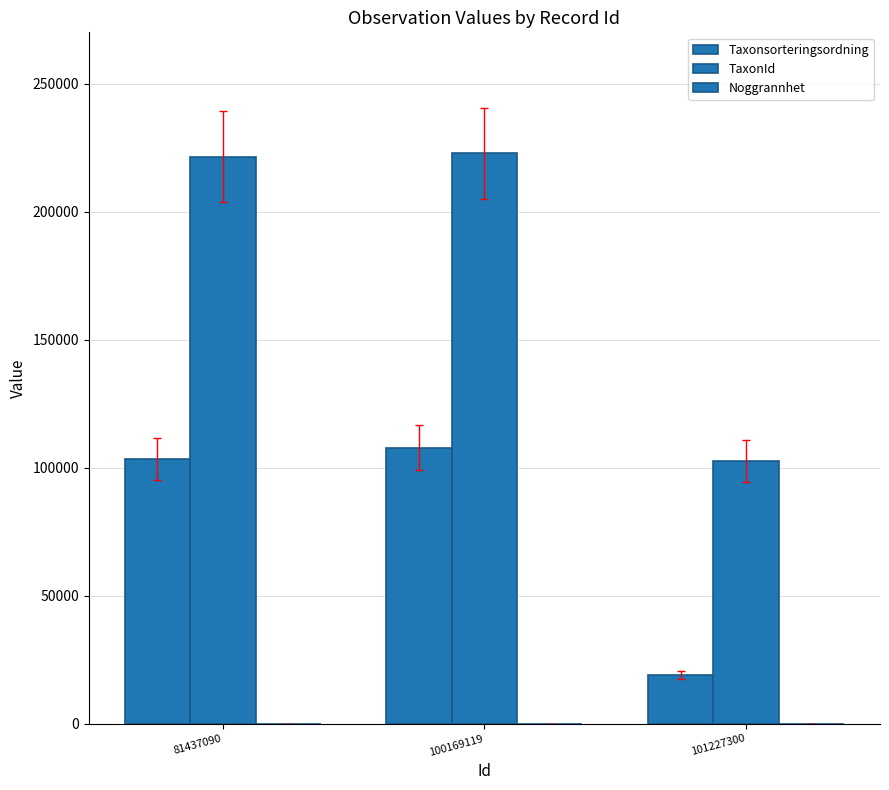

The value of Taxonsorteringsordning at 101227300 is 18913. True or false?

True